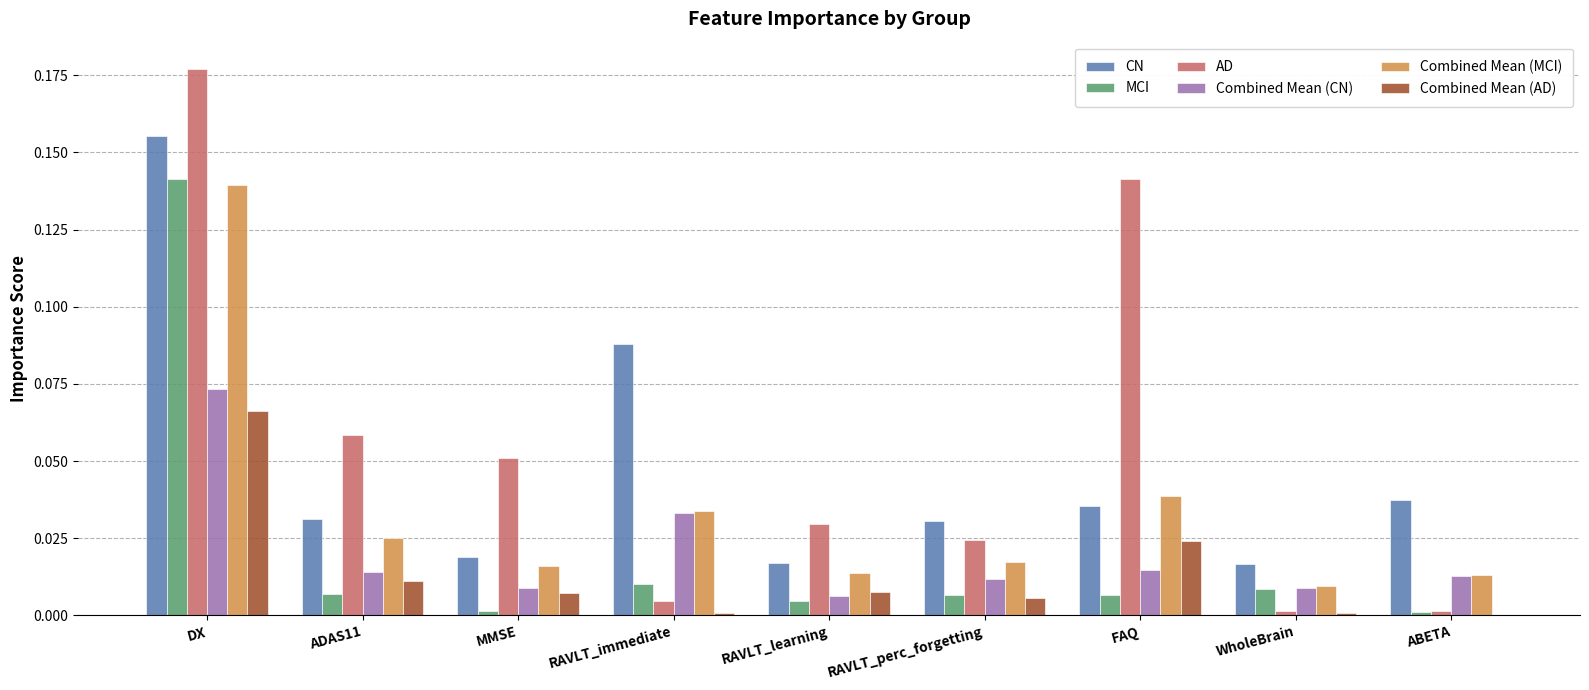

Which label corresponds to the largest value in the chart?

DX